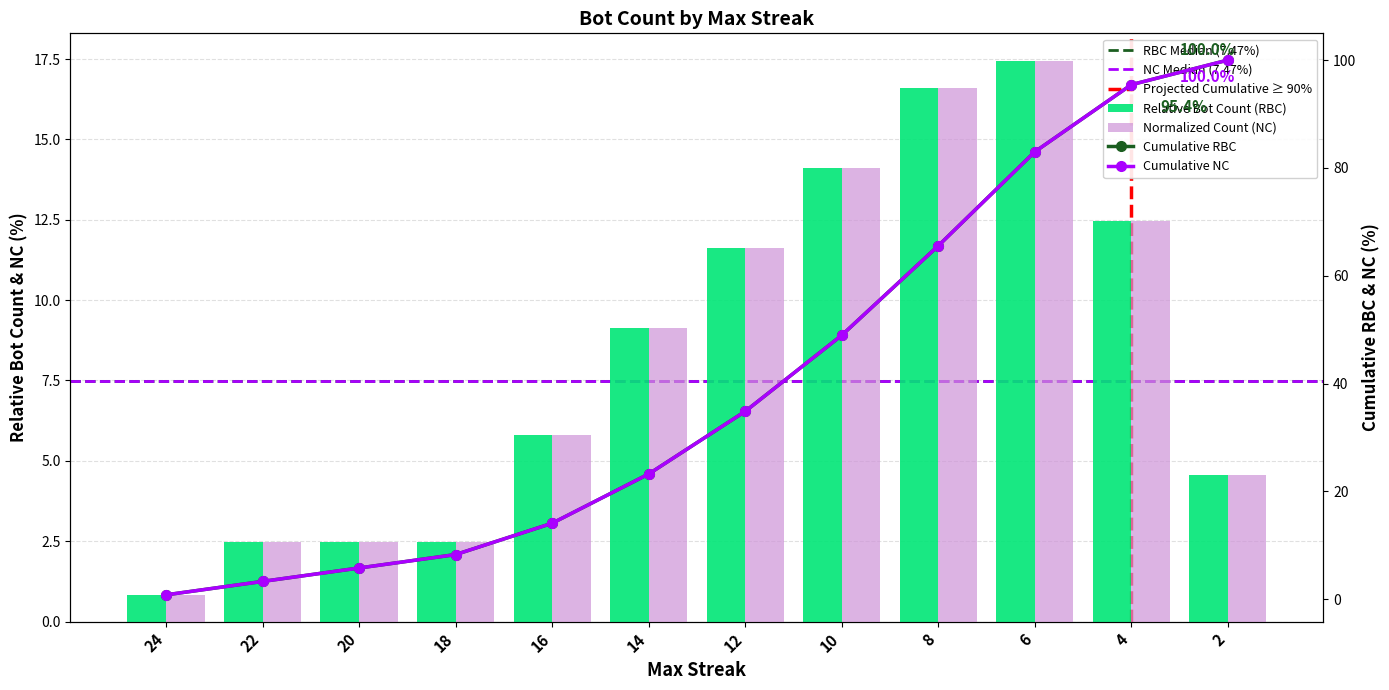

Rank the categories by value from highest to lowest.

6, 8, 10, 4, 12, 14, 16, 2, 22, 20, 18, 24